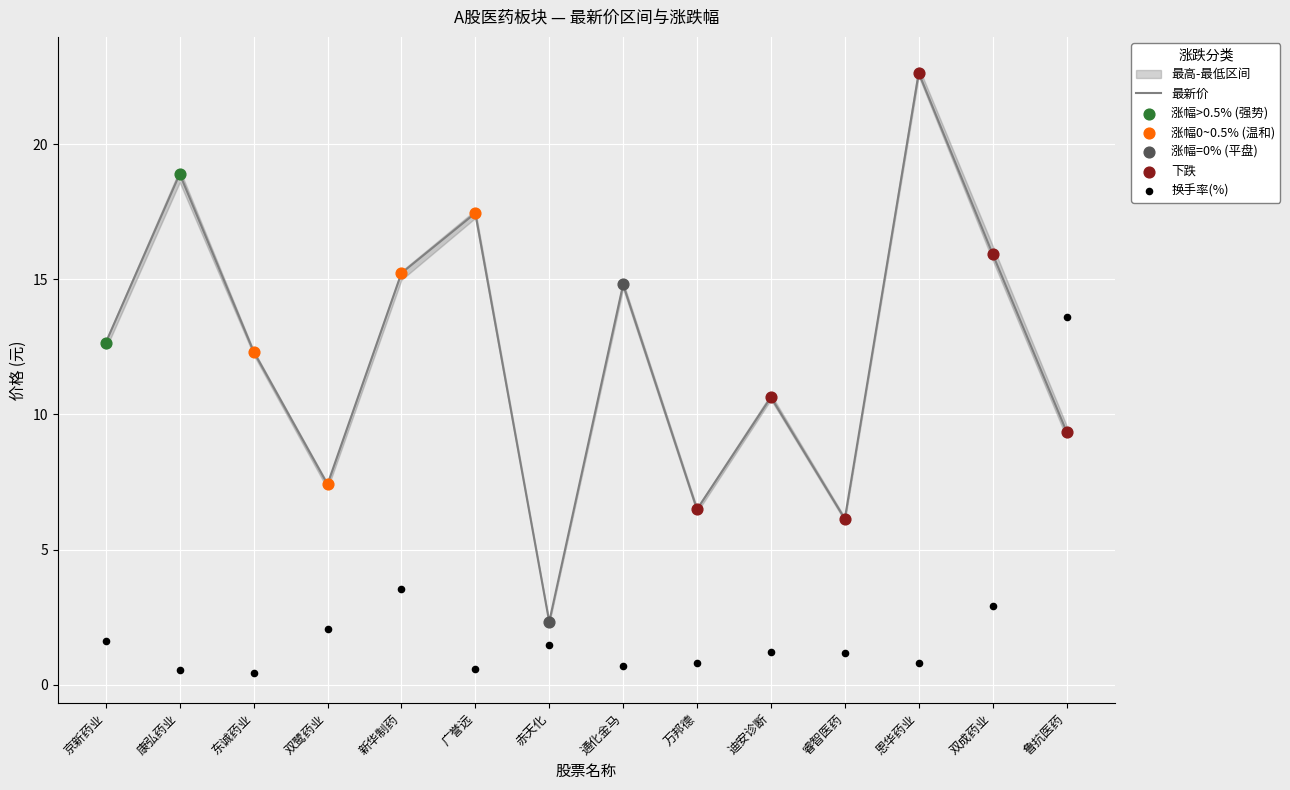

Which series contains the highest Y value?

最新价